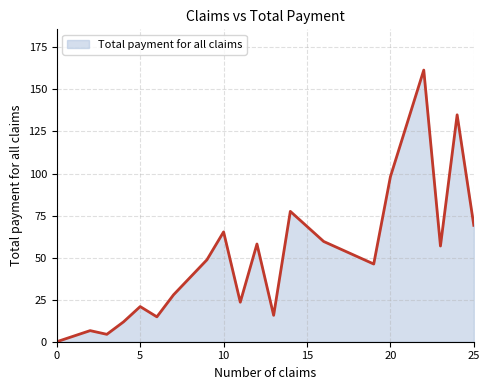

Reading right to left, what are all the values shown in this chart?

69.2	134.9	56.9	161.5	98.1	46.2	59.6	77.5	15.7	58.1	23.5	65.3	48.7	27.9	14.8	20.9	11.8	4.4	6.6	0.0